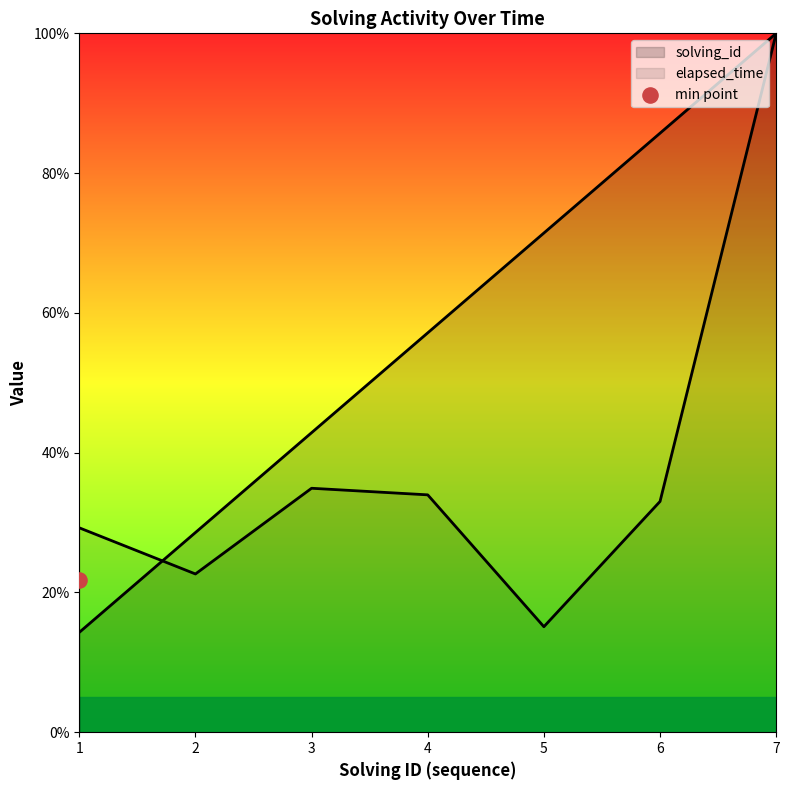

Which series has the largest total across all categories?

solving_id